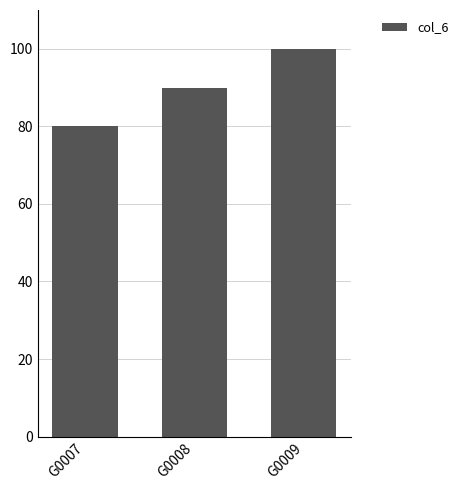

How many values are below 90?

1